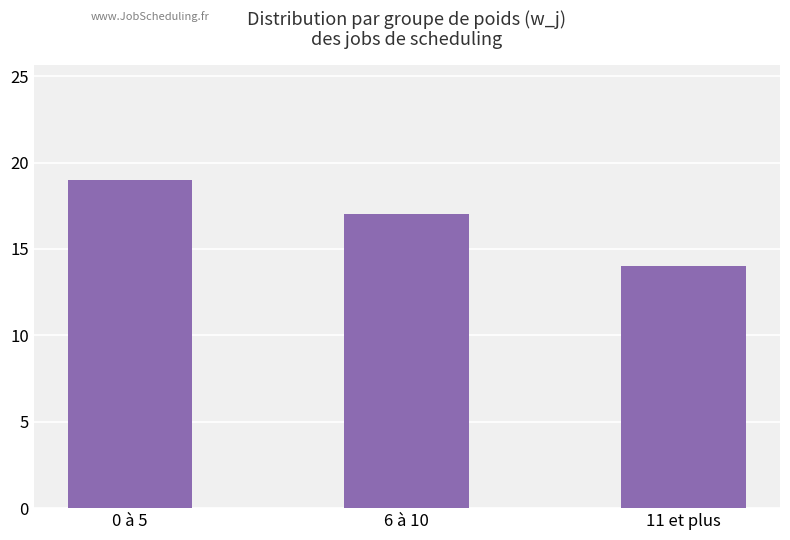

What is the value of the 3rd bar from the left?

14